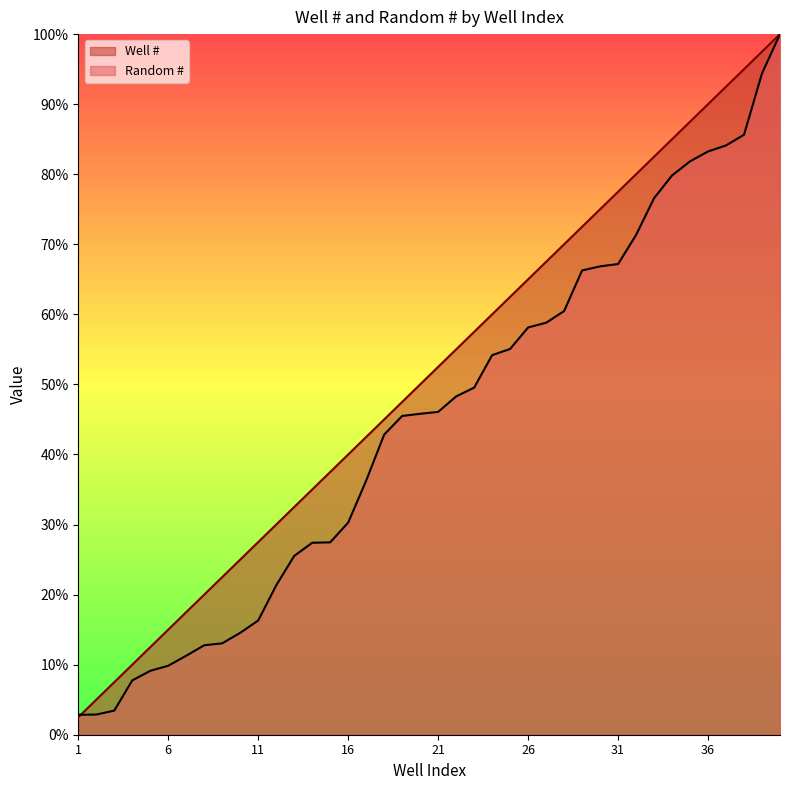

Reading right to left, what are all the values shown in this chart?

Well #: 1.0	1.0	0.9	0.9	0.9	0.9	0.8	0.8	0.8	0.8	0.8	0.7	0.7	0.7	0.7	0.6	0.6	0.6	0.6	0.5	0.5	0.5	0.5	0.4	0.4	0.4	0.3	0.3	0.3	0.3	0.2	0.2	0.2	0.2	0.1	0.1	0.1	0.1	0.1	0.0
Random #: 1.0	0.9	0.9	0.8	0.8	0.8	0.8	0.8	0.7	0.7	0.7	0.7	0.6	0.6	0.6	0.6	0.5	0.5	0.5	0.5	0.5	0.5	0.4	0.4	0.3	0.3	0.3	0.3	0.2	0.2	0.1	0.1	0.1	0.1	0.1	0.1	0.1	0.0	0.0	0.0